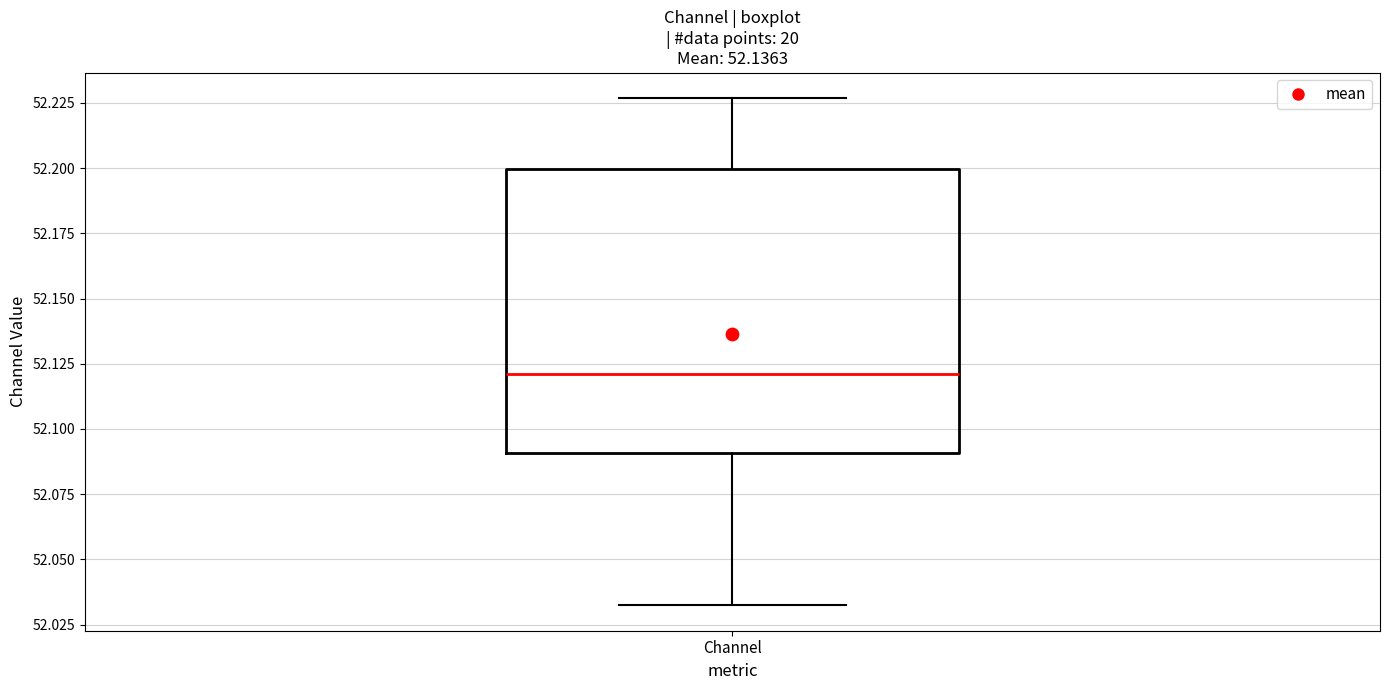

Where does the median line of the box for Channel sit on the y-axis? The values are not printed on the chart, so give them approximately, as read against the axis.

52.120